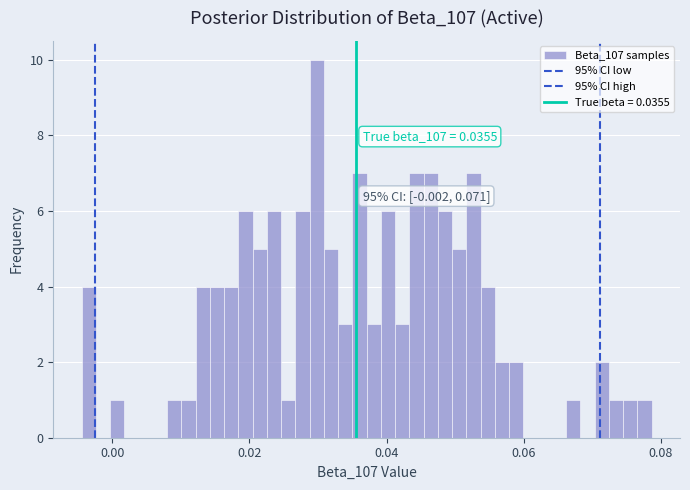

Around what value on the x-axis is the tallest bar? Give the approximate position of its centre, as read against the axis.

0.030